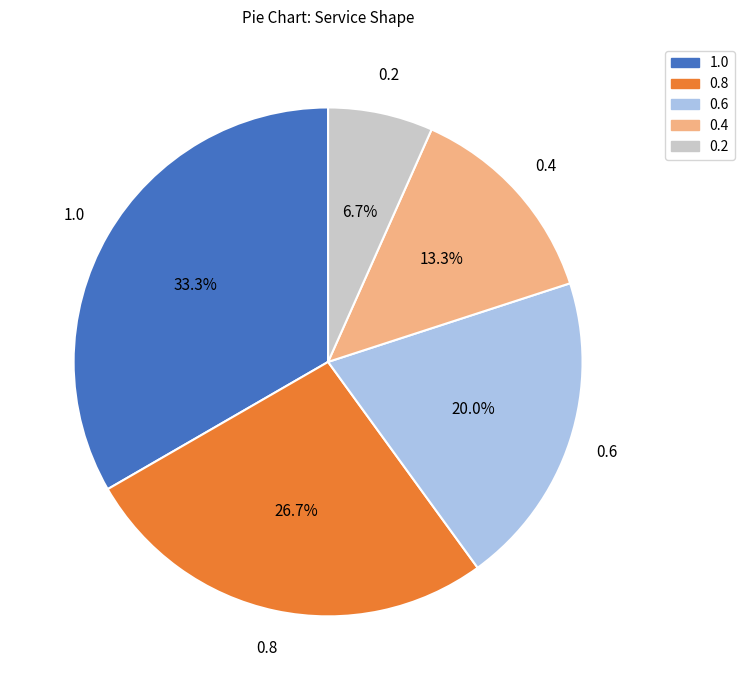

What is the largest slice in the pie chart?

1.0